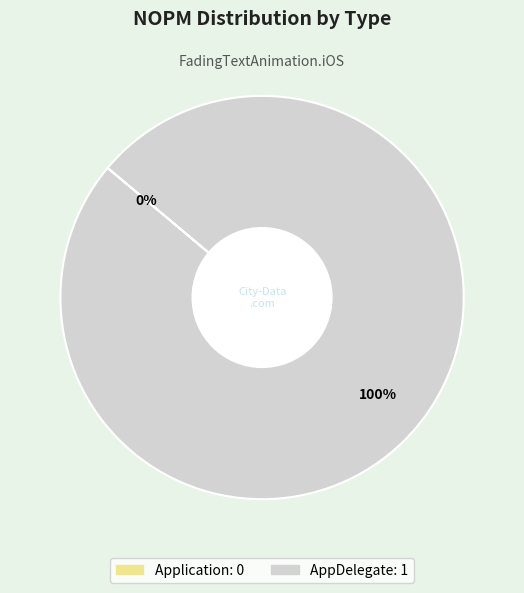

Is it true that Application is 0% of the pie?

True